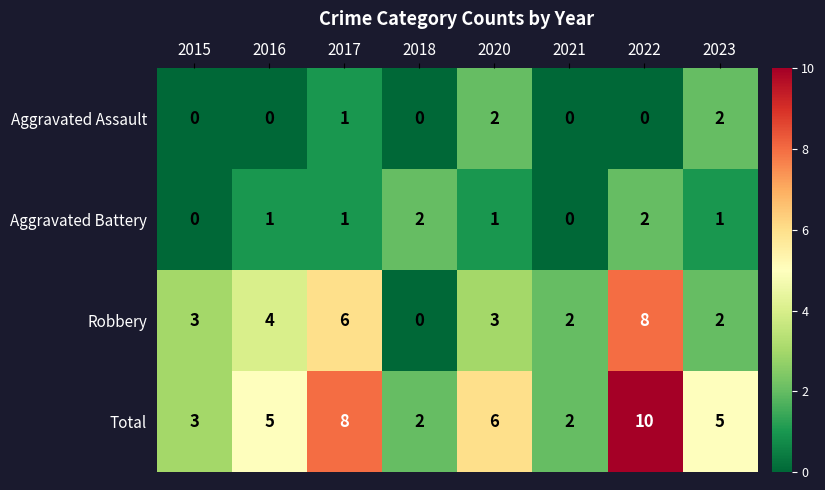

Which series changed the most between 2015 and 2022?

Total